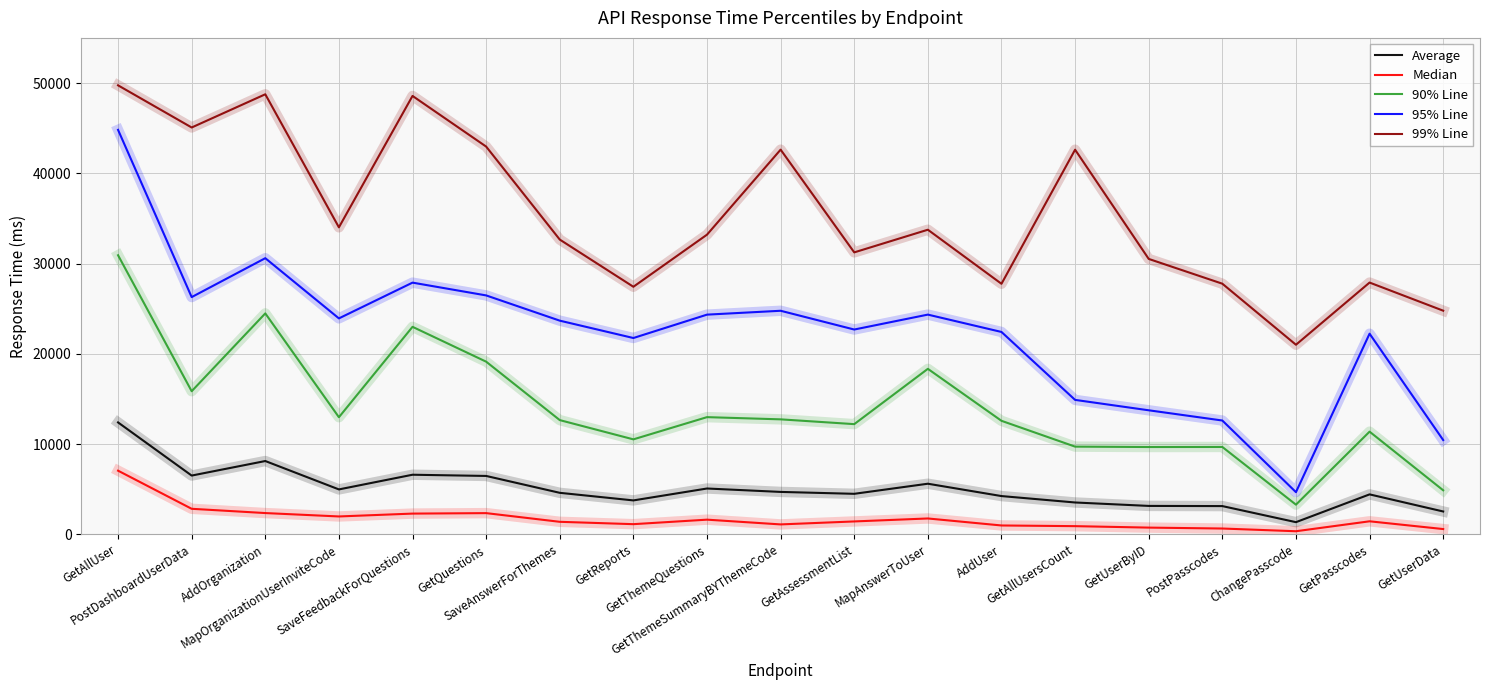

Is it true that 99% Line equals 43467 at PostPasscodes?

False